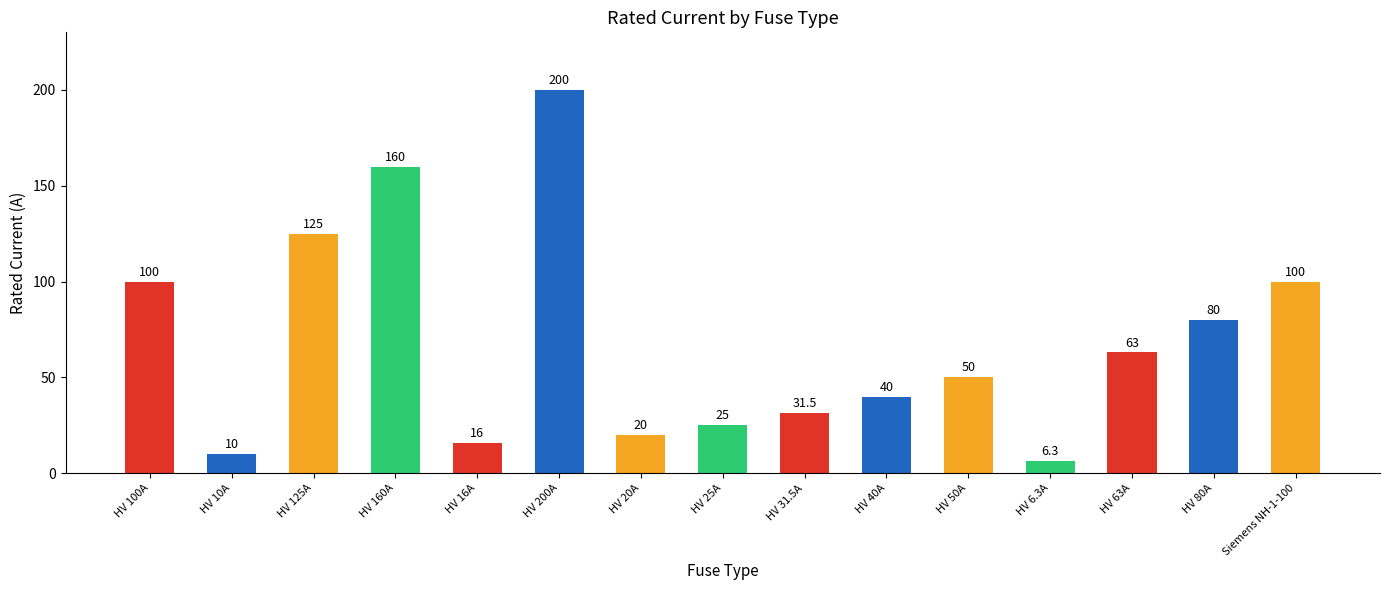

What is the ratio of the value at HV 80A to the value at Siemens NH-1-100?

0.8